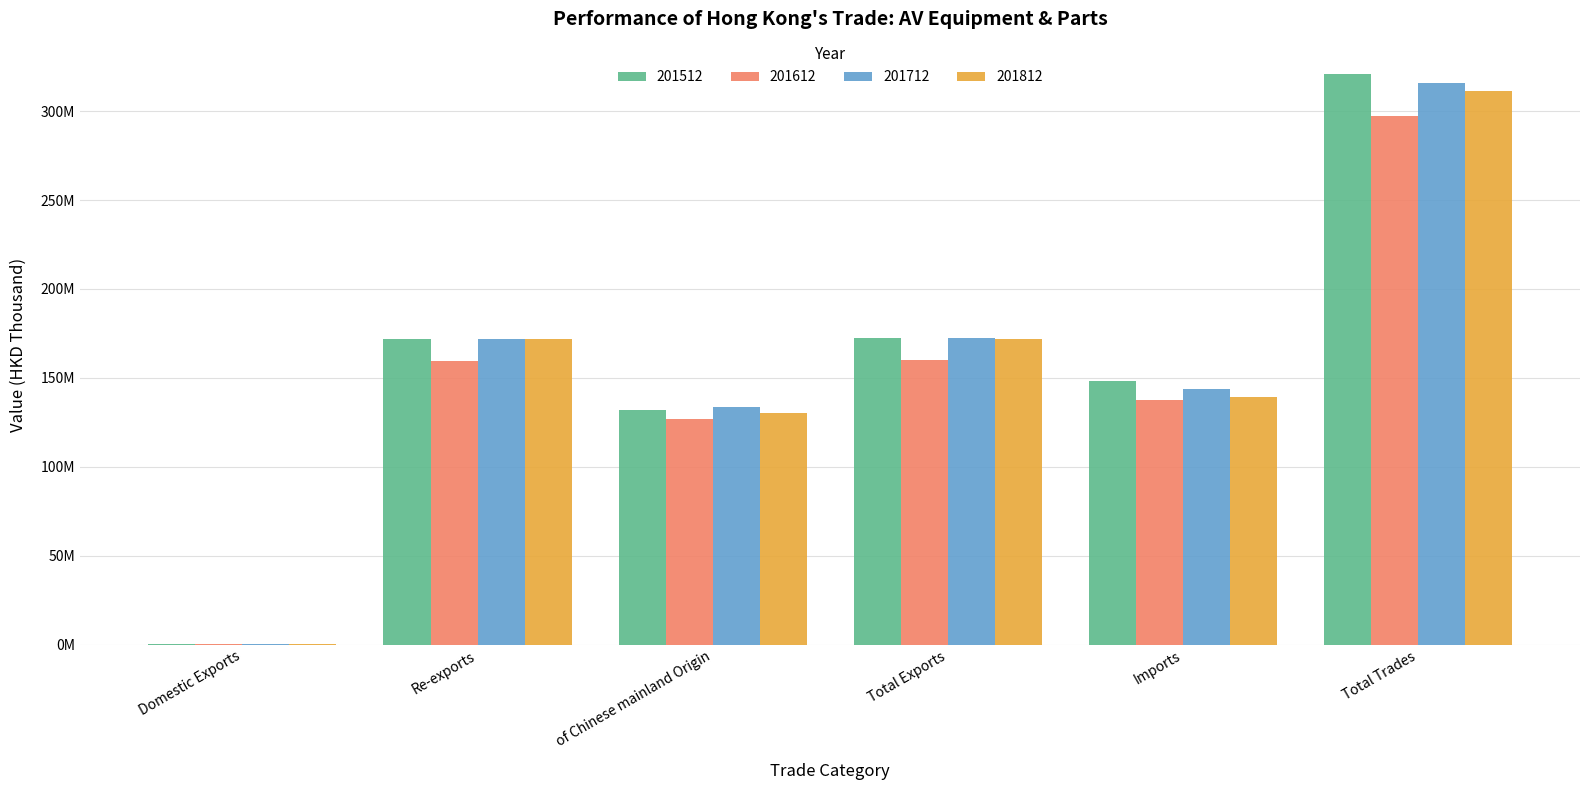

The 201712 series shows 172166927.1 at Total Exports. True or false?

True